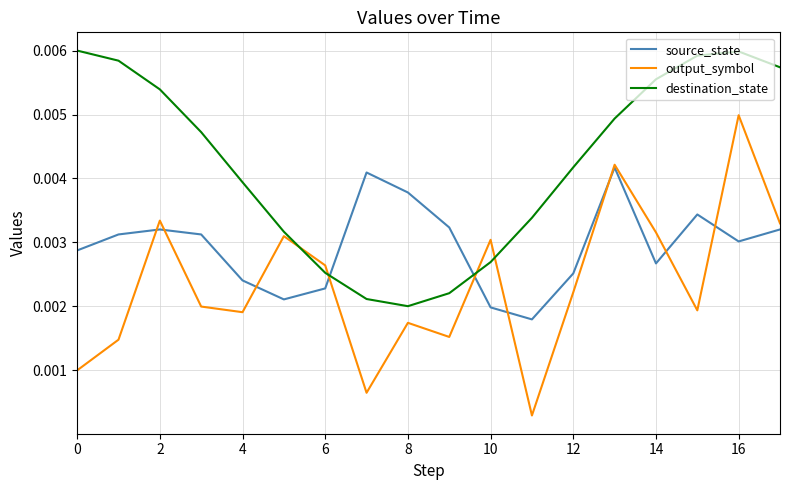

How many categories are shown in the chart?

18